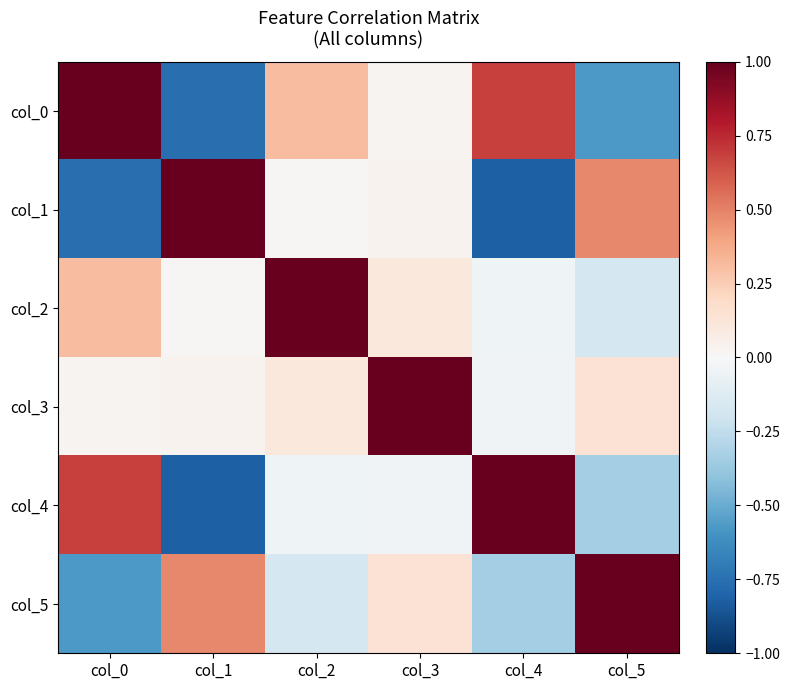

Reading right to left, transcribe all the data shown in this chart.

col_0: col_5=-0.6	col_4=0.7	col_3=0.0	col_2=0.3	col_1=-0.8	col_0=1.0
col_1: col_5=0.5	col_4=-0.8	col_3=0.0	col_2=0.0	col_1=1.0	col_0=-0.8
col_2: col_5=-0.2	col_4=-0.0	col_3=0.1	col_2=1.0	col_1=0.0	col_0=0.3
col_3: col_5=0.1	col_4=-0.0	col_3=1.0	col_2=0.1	col_1=0.0	col_0=0.0
col_4: col_5=-0.3	col_4=1.0	col_3=-0.0	col_2=-0.0	col_1=-0.8	col_0=0.7
col_5: col_5=1.0	col_4=-0.3	col_3=0.1	col_2=-0.2	col_1=0.5	col_0=-0.6